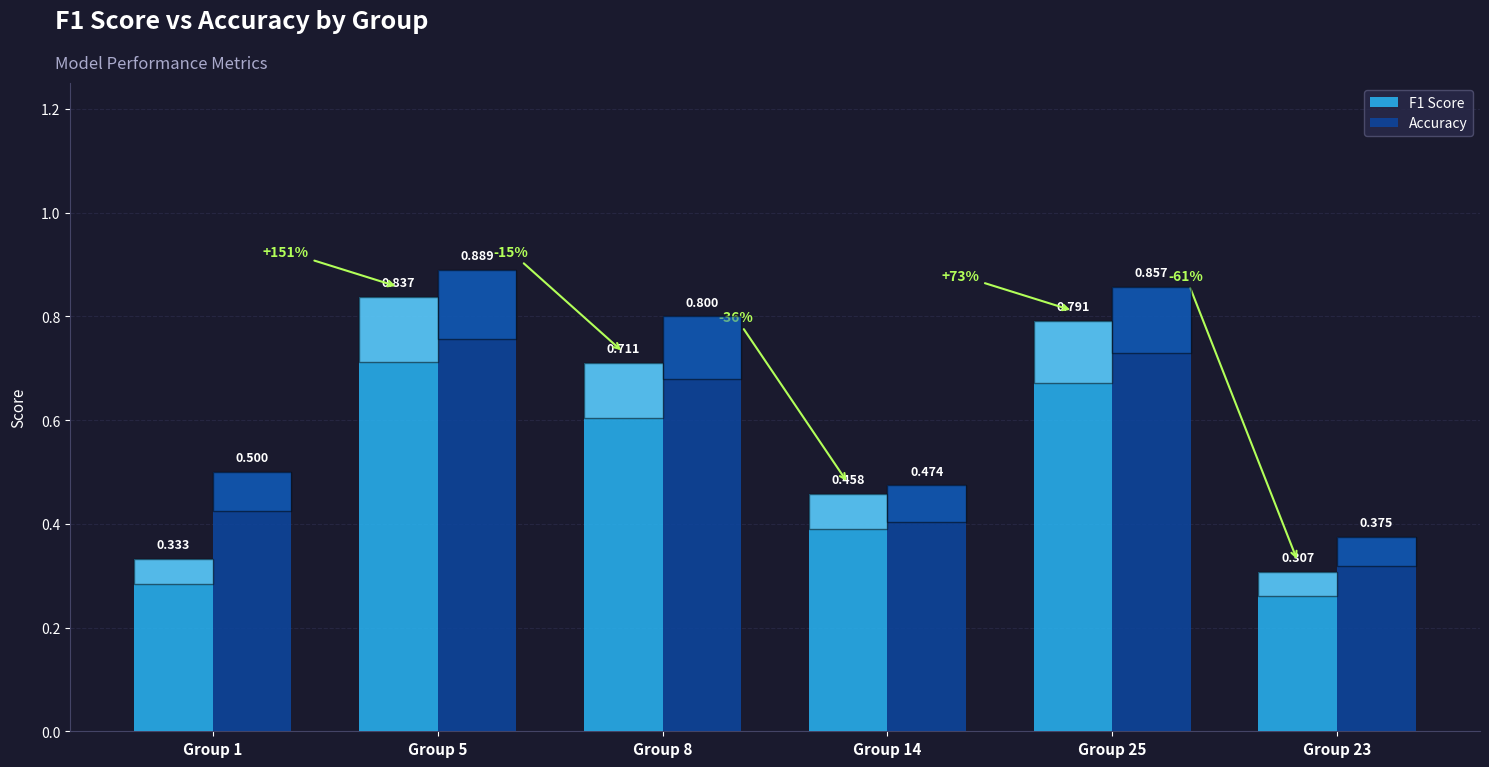

Between Group 1 and Group 23, which series saw the biggest shift?

Accuracy